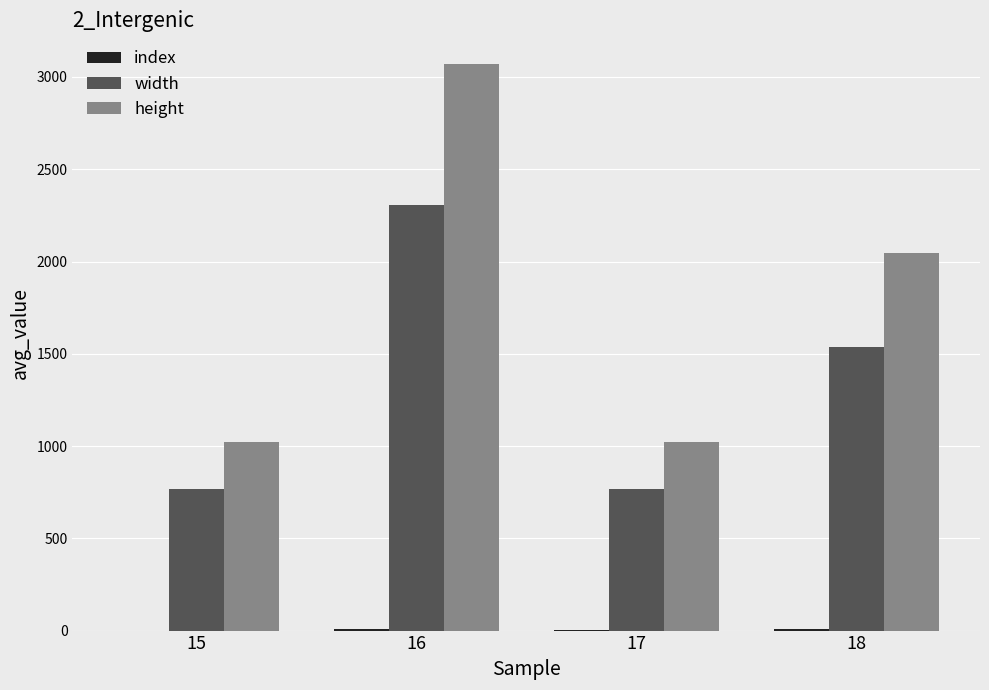

What is the sum of all width values?

5376